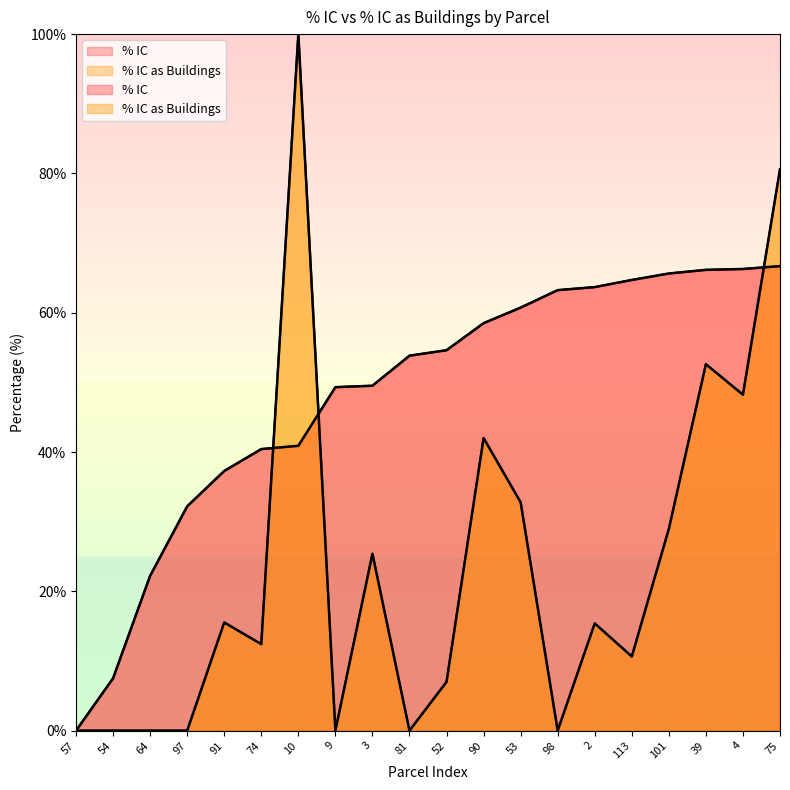

True or false: % IC has more than 2 points higher than both neighbors.

False